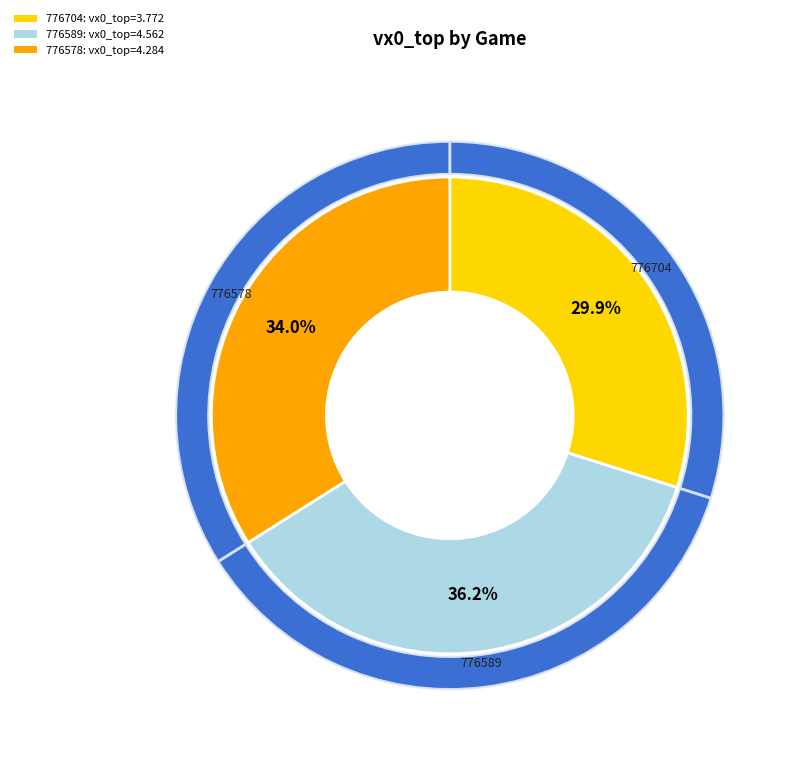

What is the total percentage of 776589 and 776704?

66.0%